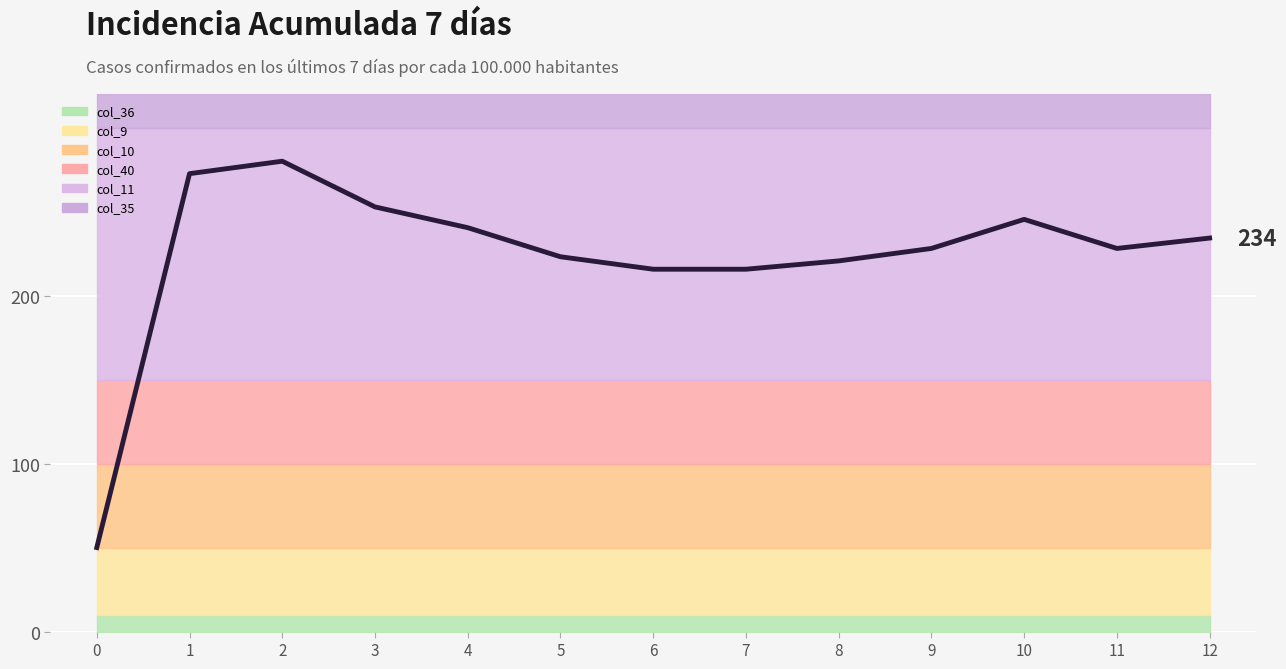

Rank the categories by value from lowest to highest.

0, 6, 7, 8, 5, 9, 11, 12, 4, 10, 3, 1, 2